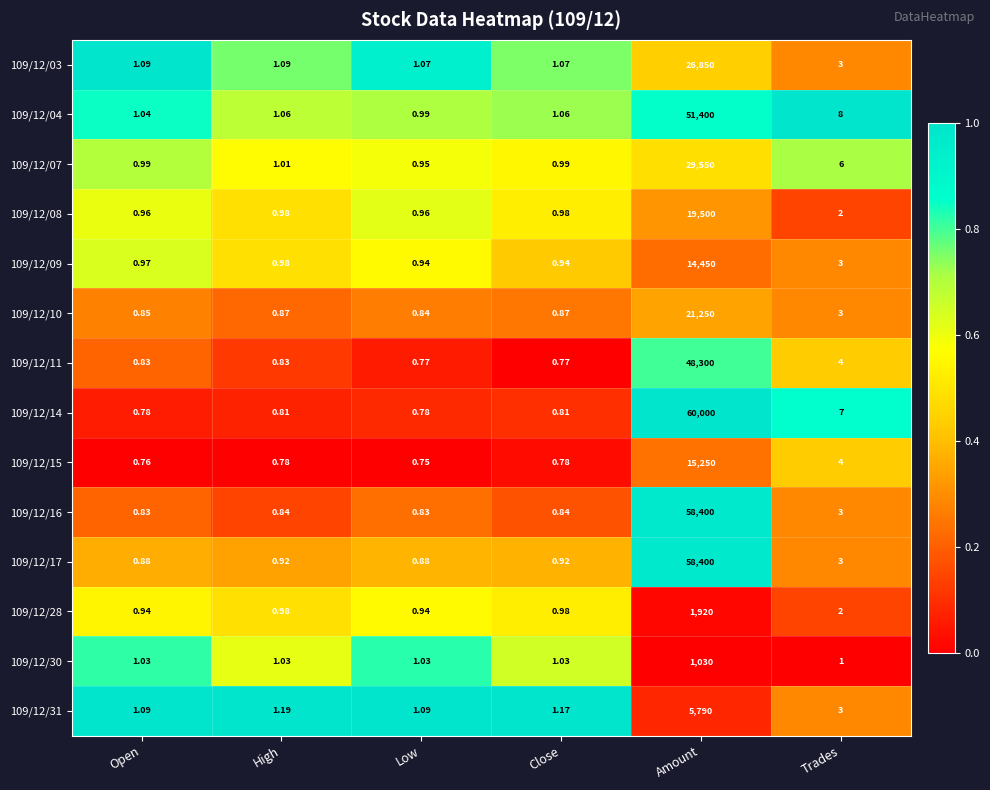

Is the value of 109/12/04 at Low greater than the value of 109/12/14 at Open?

Yes